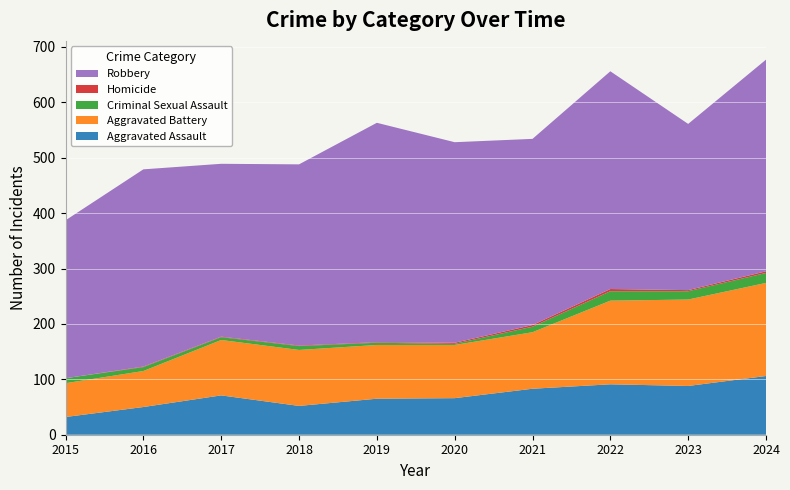

Reading left to right, list all the values displayed in this chart.

Aggravated Assault: 2015=32	2016=50	2017=71	2018=52	2019=65	2020=66	2021=83	2022=91	2023=88	2024=106
Aggravated Battery: 2015=61	2016=65	2017=100	2018=101	2019=97	2020=96	2021=102	2022=151	2023=156	2024=168
Criminal Sexual Assault: 2015=9	2016=7	2017=5	2018=7	2019=4	2020=2	2021=10	2022=17	2023=15	2024=18
Homicide: 2015=0	2016=1	2017=1	2018=1	2019=1	2020=2	2021=3	2022=4	2023=2	2024=3
Robbery: 2015=285	2016=356	2017=312	2018=327	2019=396	2020=362	2021=336	2022=393	2023=300	2024=382